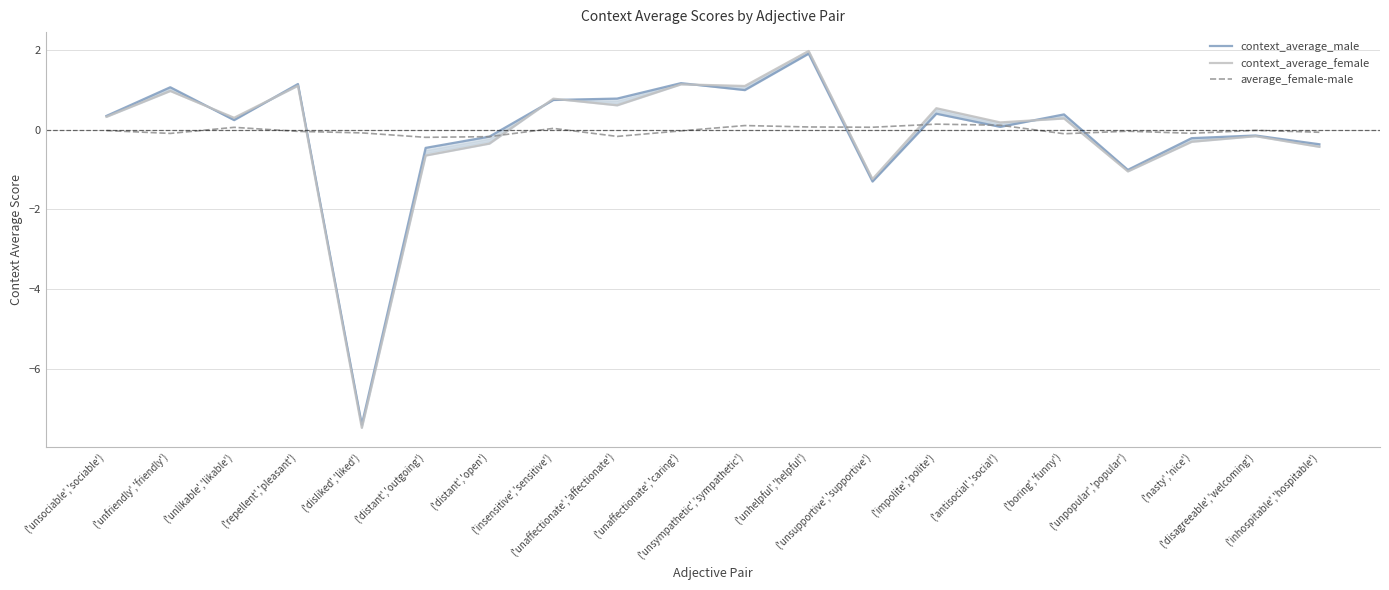

Which series changed the most between ('unsympathetic','sympathetic') and ('inhospitable','hospitable')?

context_average_female